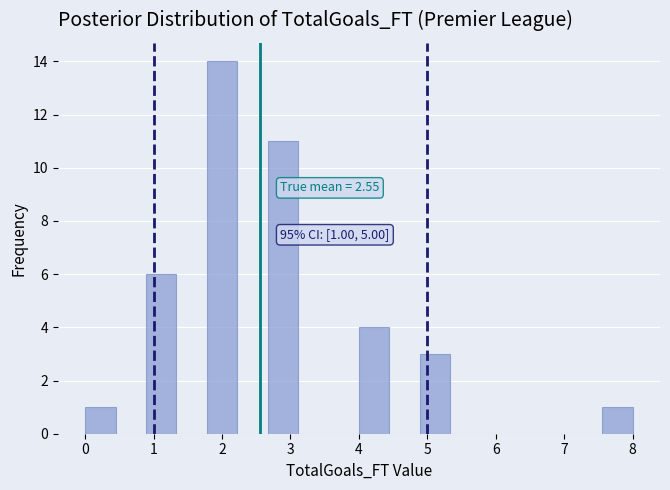

Over which range of the x-axis is the bar tallest?

1.8 to 2.2